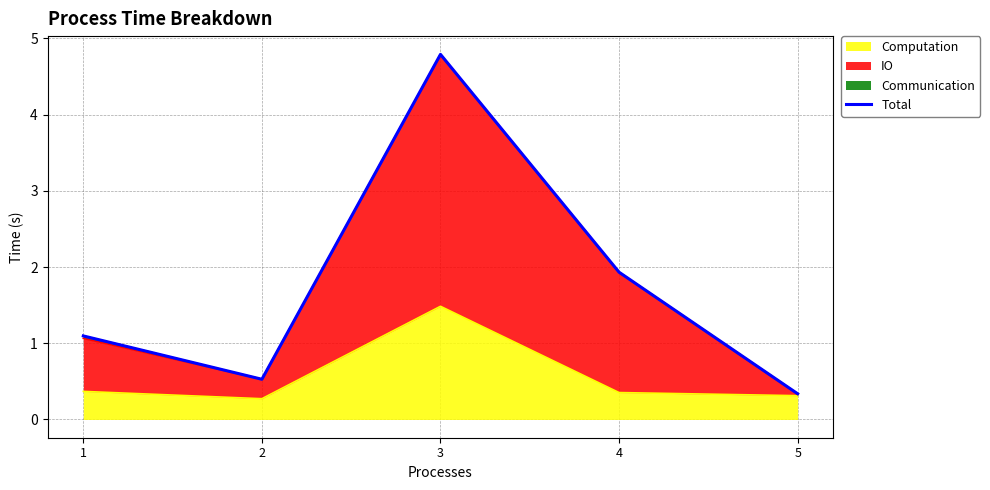

How many data points are less than 1?

2